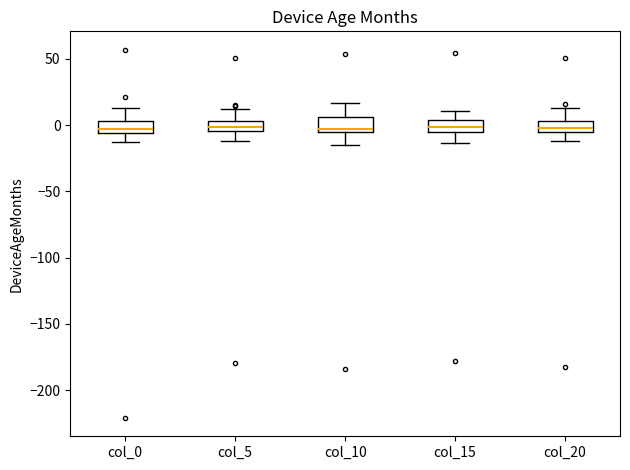

Where does the lower whisker of the box for col_15 end on the y-axis? The values are not printed on the chart, so give them approximately, as read against the axis.

-15